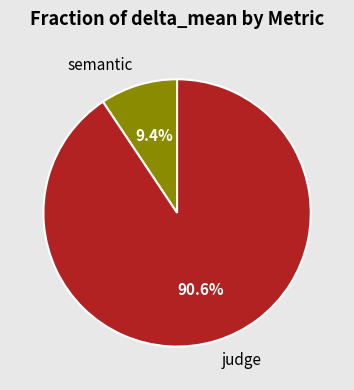

Is it true that judge is 77% of the pie?

False